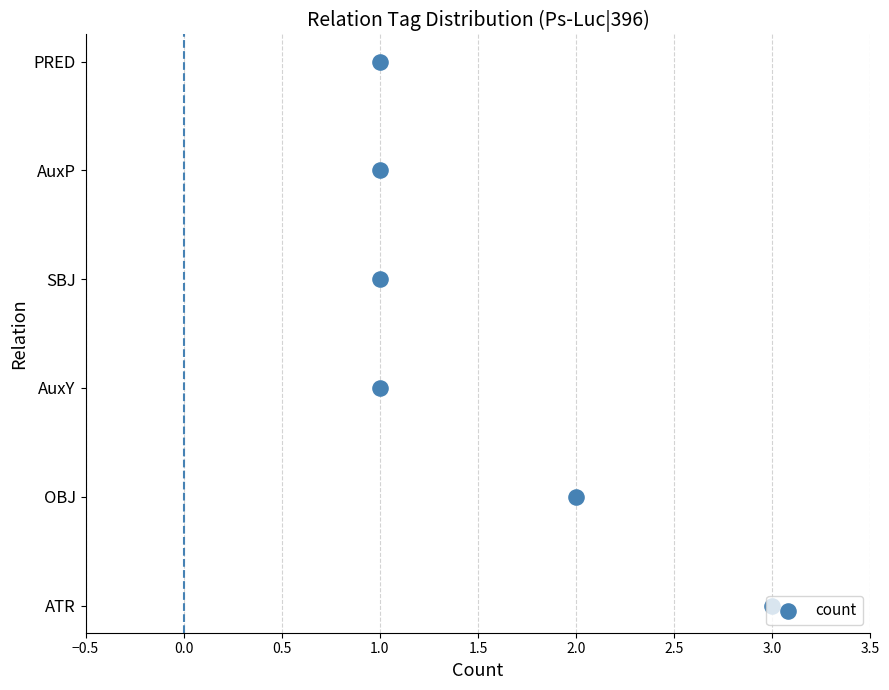

What is the change in value from 0.5 to 1.0?

+1